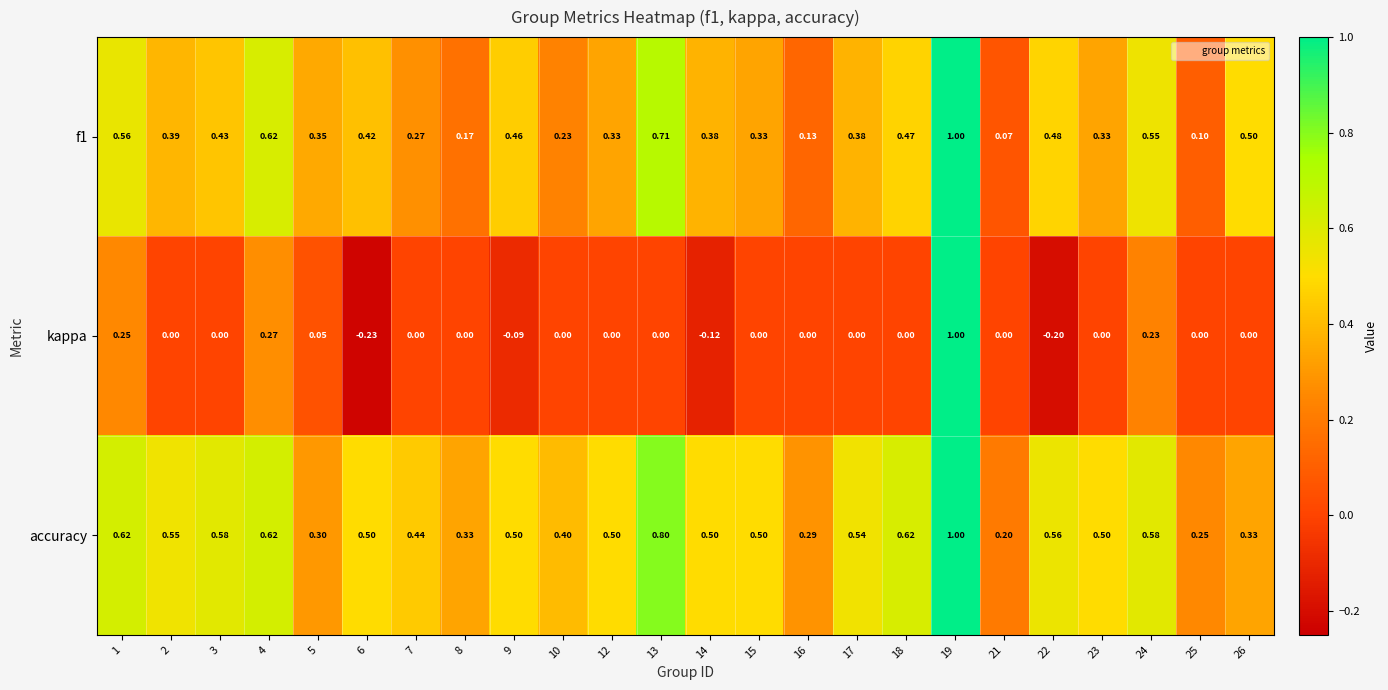

At how many categories does at least one series exceed 0?

24